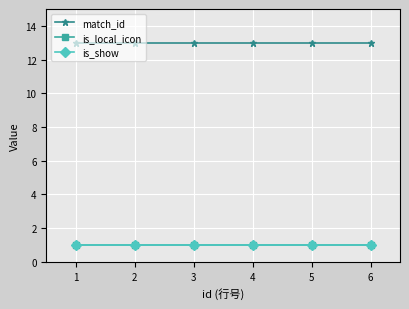

Is it true that is_local_icon equals 1 at 4?

True